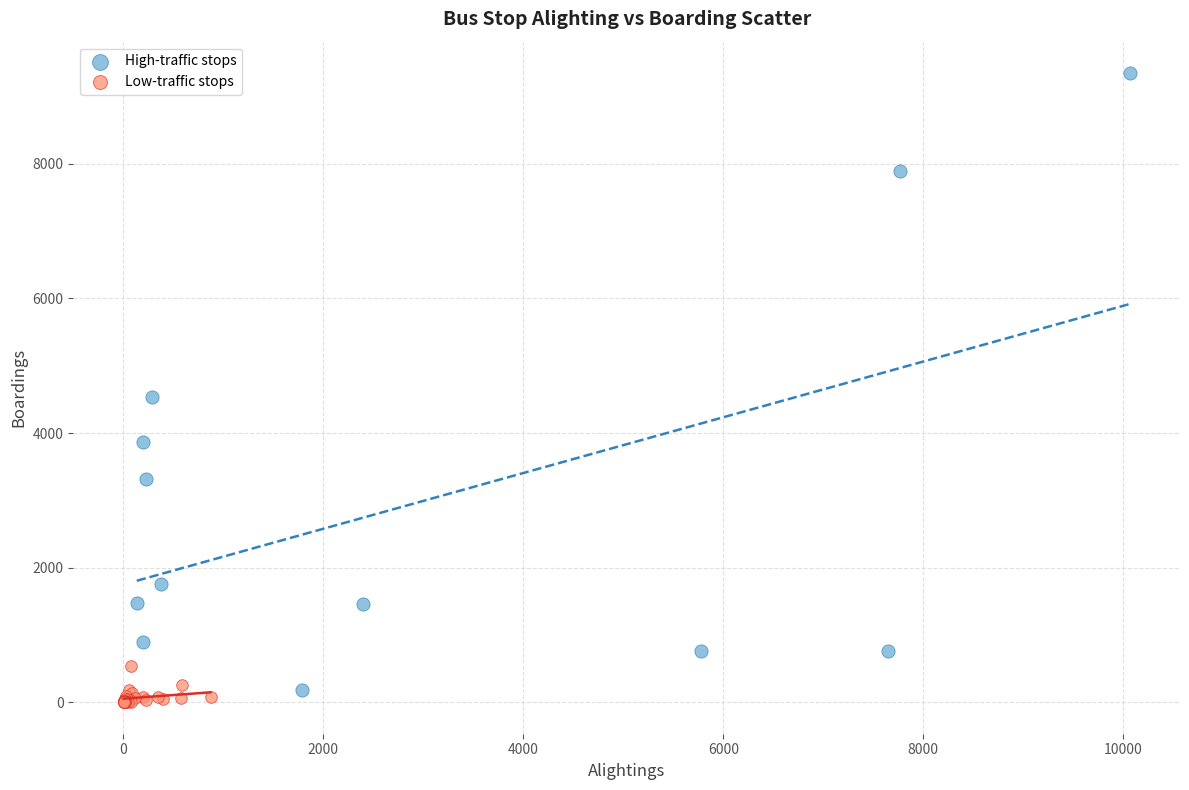

Which series has the widest spread of Y values?

High-traffic stops